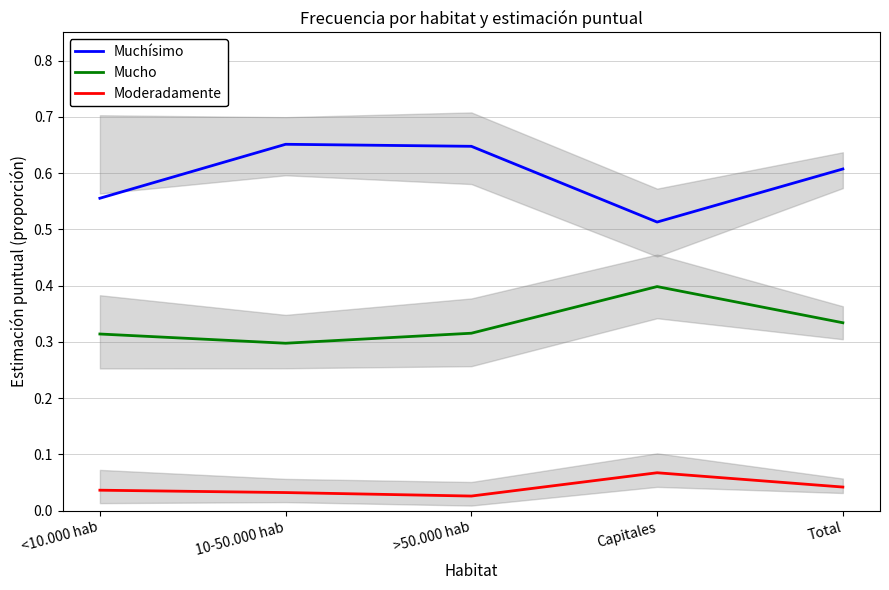

List the series in order of their peak value, lowest first.

Moderadamente, Mucho, Muchísimo